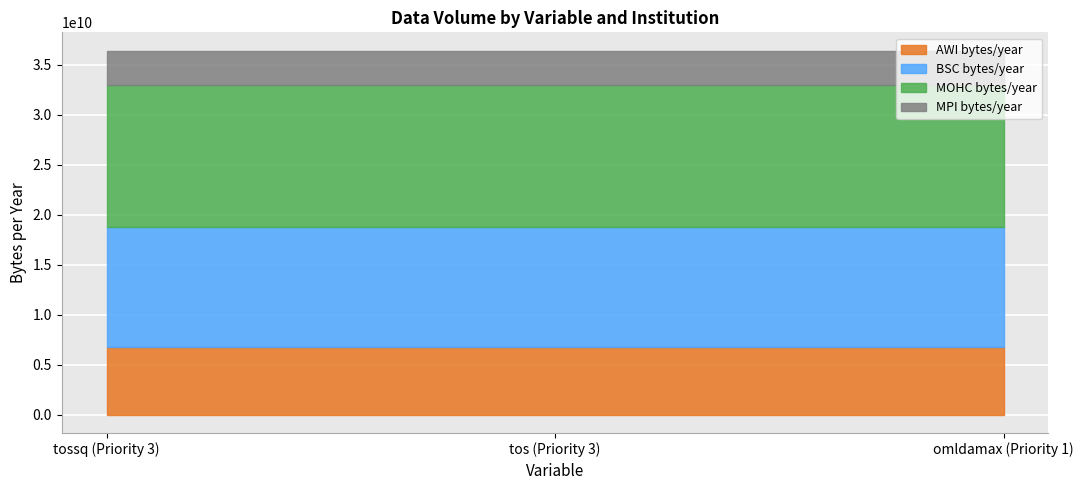

The value of BSC bytes/year at tos (Priority 3) is 12064160675.0. True or false?

True